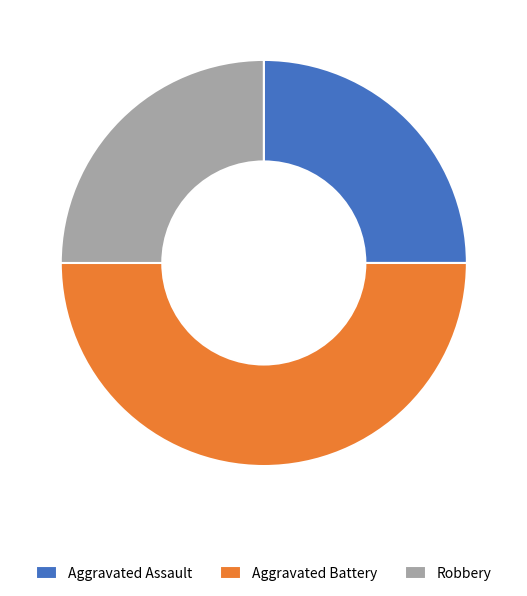

Do Robbery and Aggravated Battery together represent more than half of the pie?

Yes